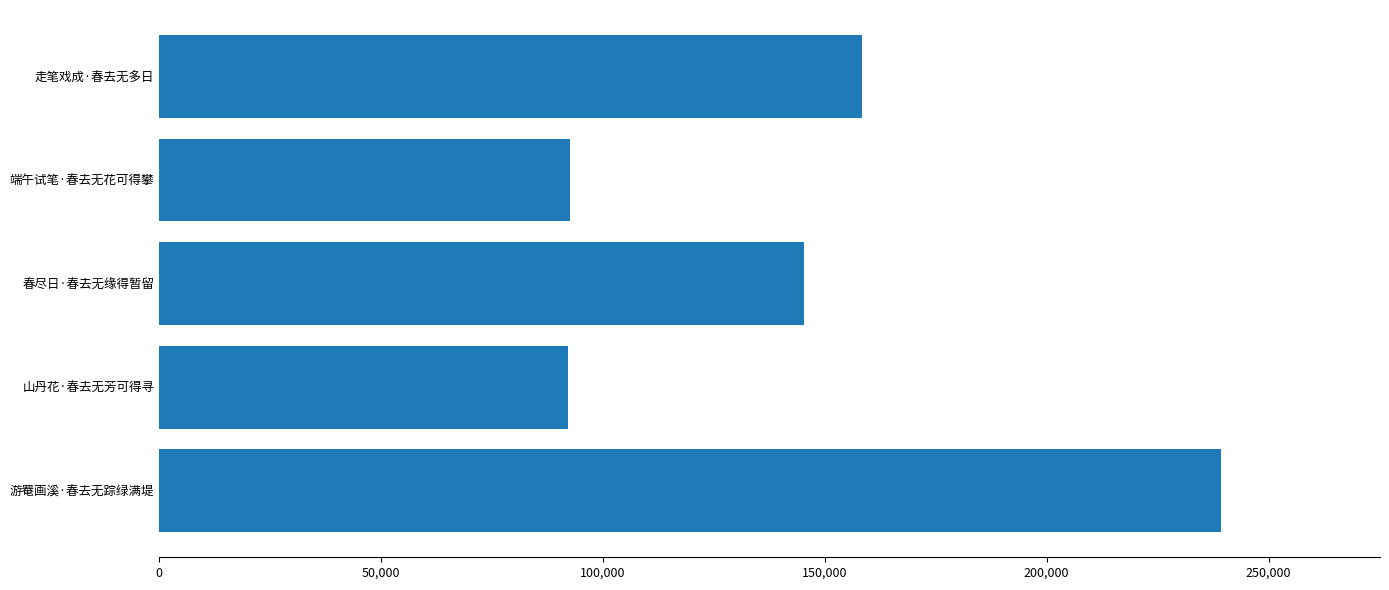

Is it true that the value at 春尽日·春去无缘得暂留 is 34206?

False